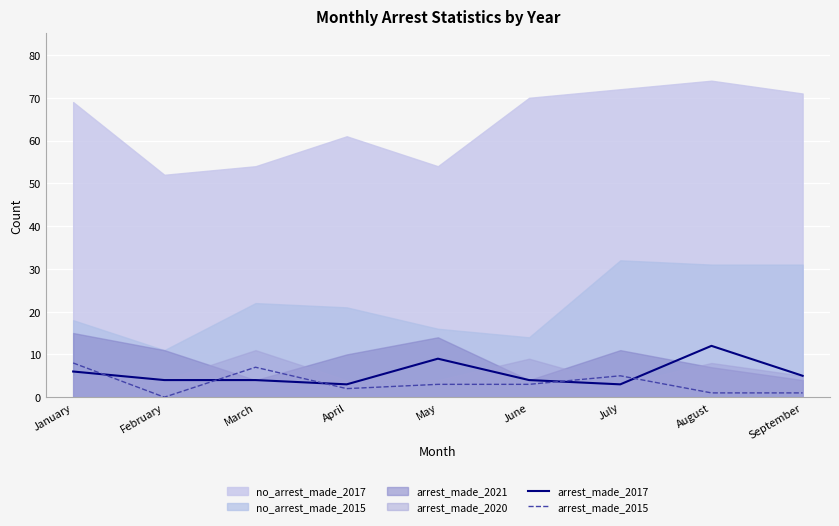

Is the value of arrest_made_2015 at September greater than the value of arrest_made_2017 at May?

No